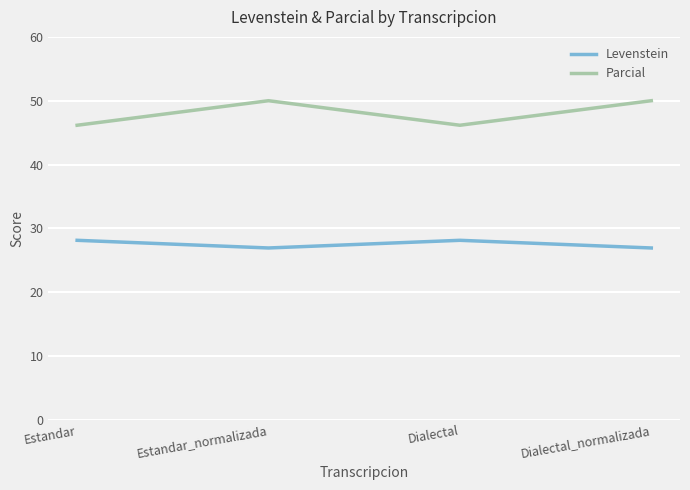

How many categories are shown in the chart?

4